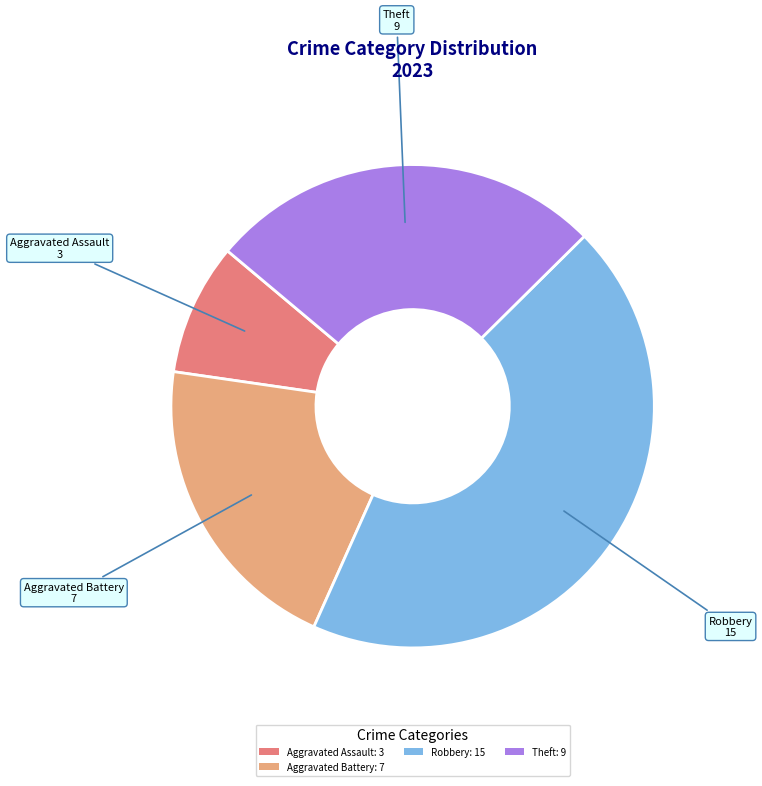

What is the largest slice in the pie chart?

Robbery: 15